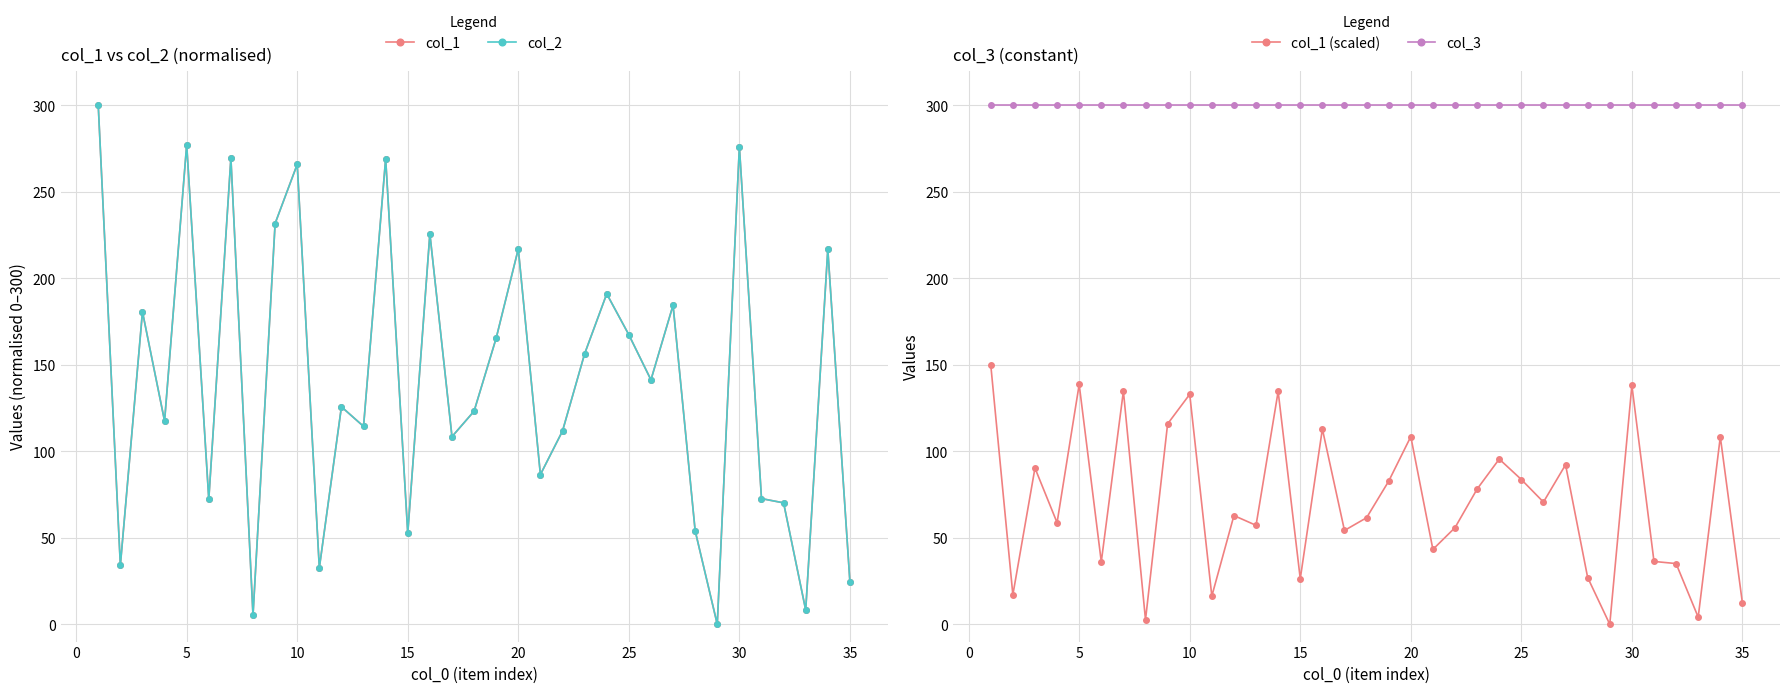

How many series are shown in this chart?

4